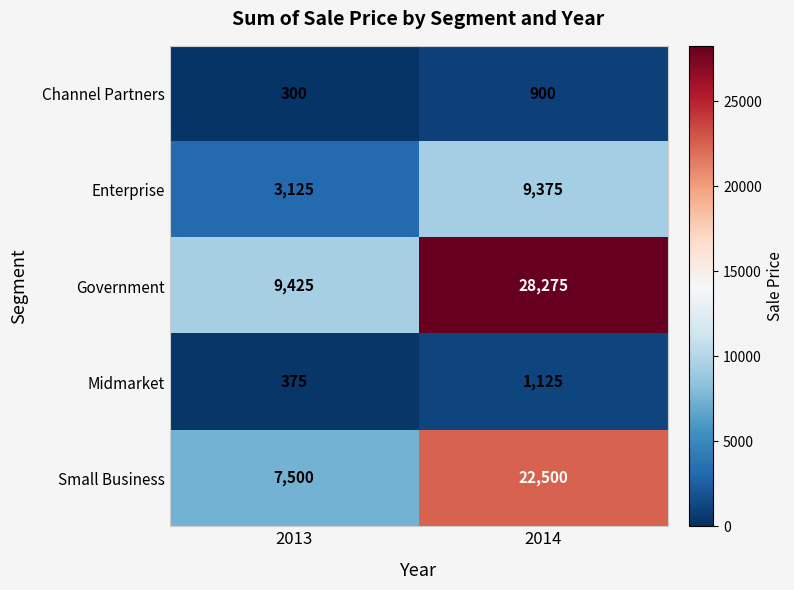

The value of Midmarket at 2013 is 375. True or false?

True